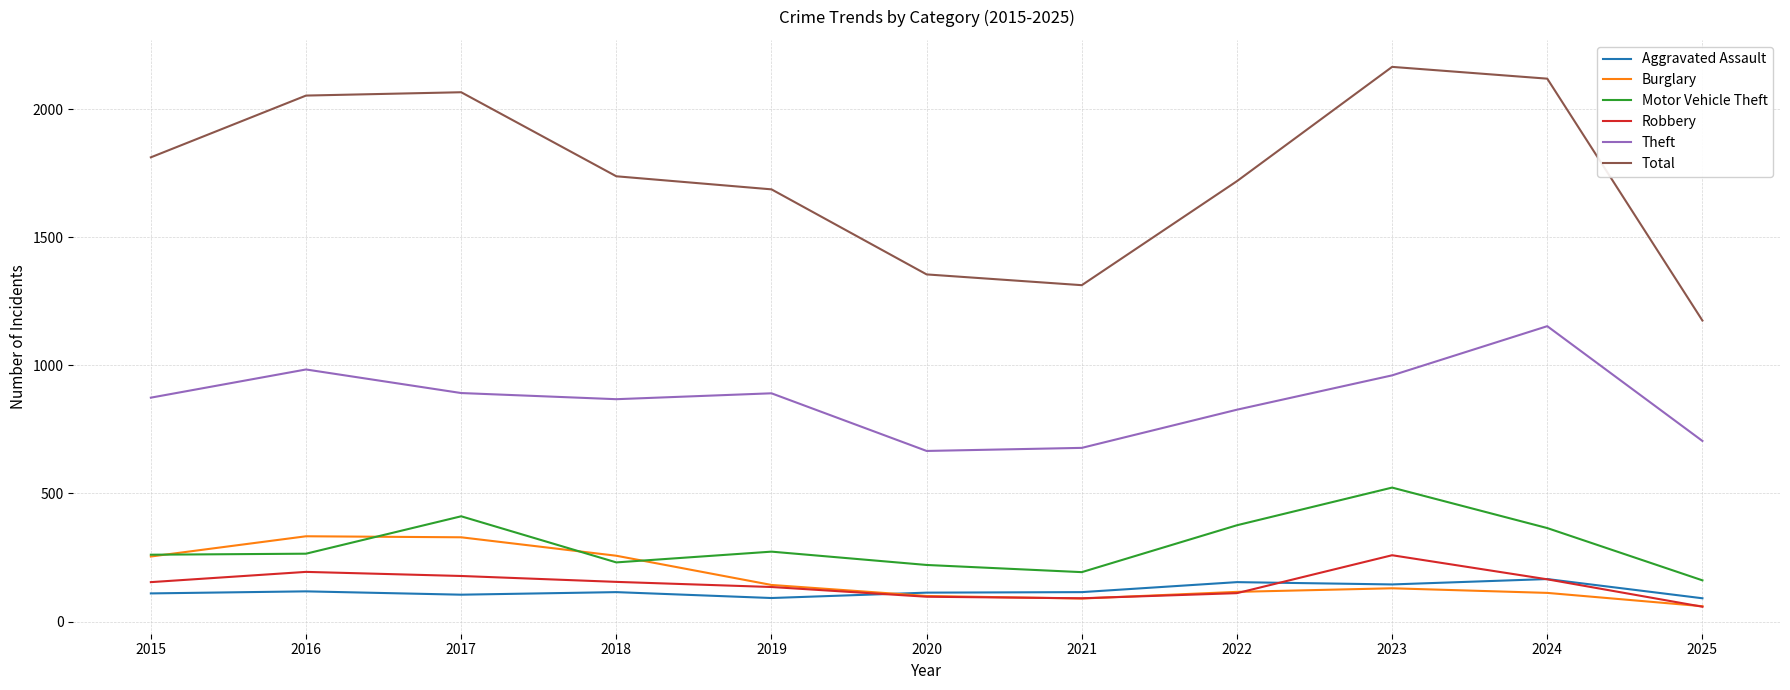

What is the sum of the Robbery values at 2022 and 2015?

265